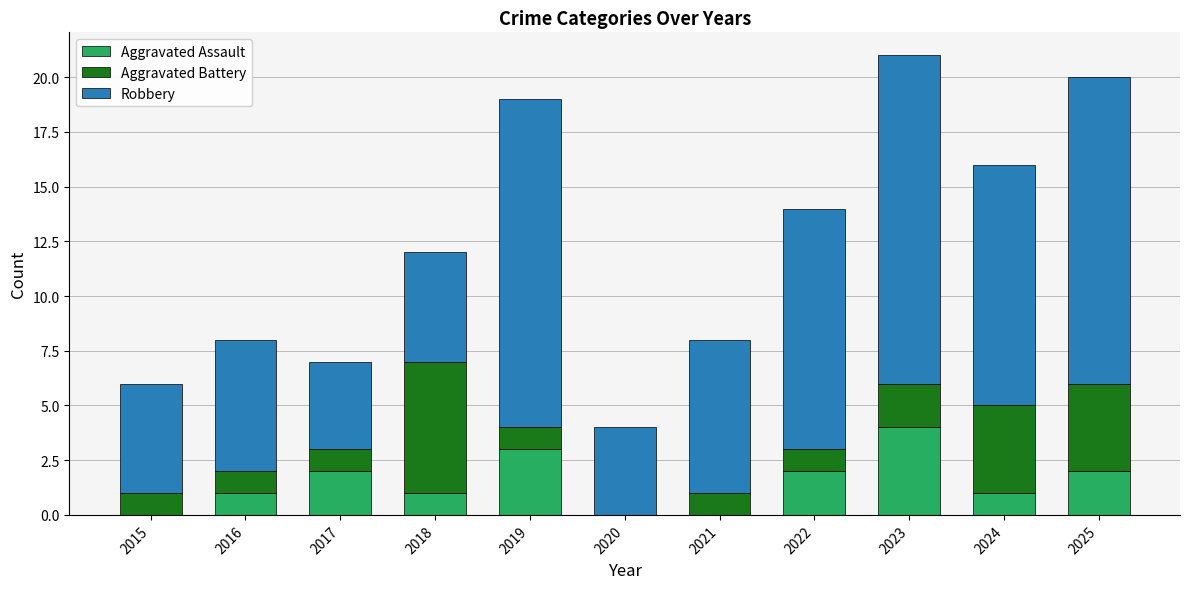

At which label does Aggravated Assault reach its peak?

2023